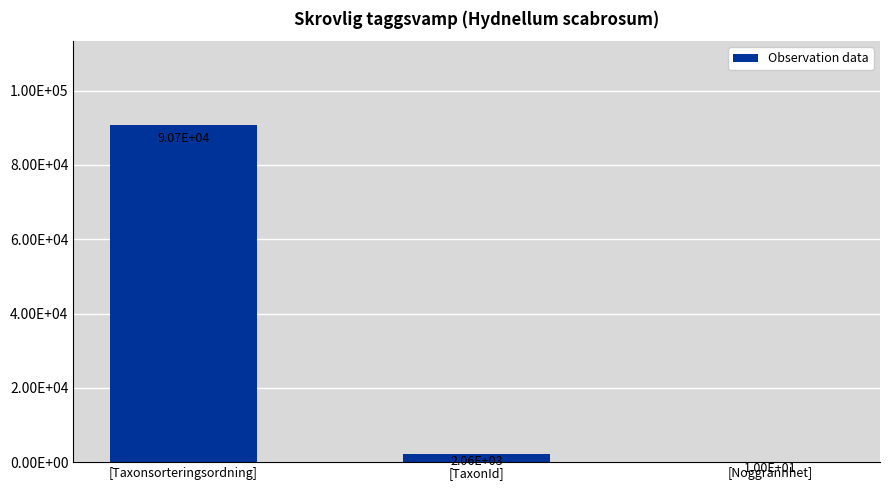

What is the difference between the maximum and second lowest values?

88609